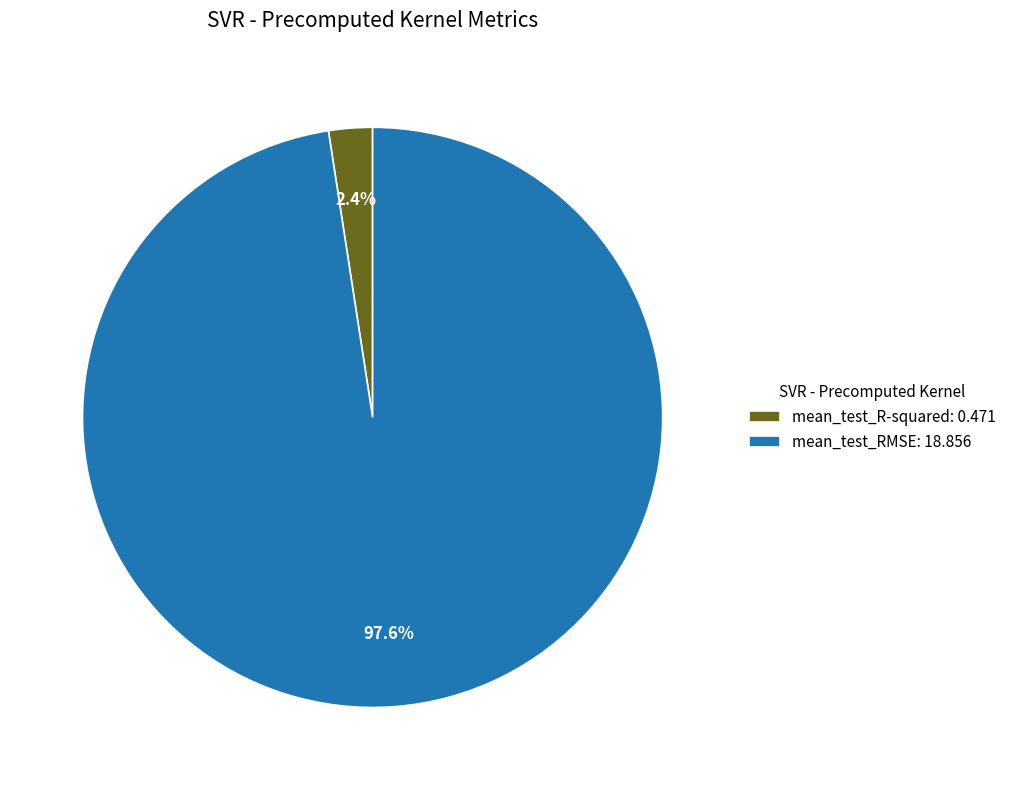

What percentage do mean_test_RMSE and mean_test_R-squared together represent?

100.0%